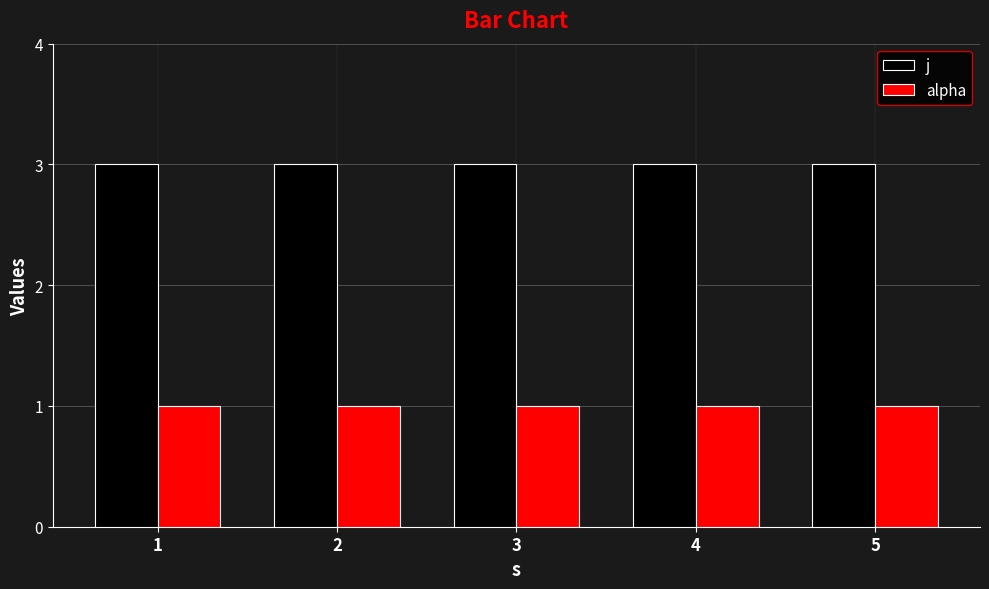

What is the maximum value for j?

3